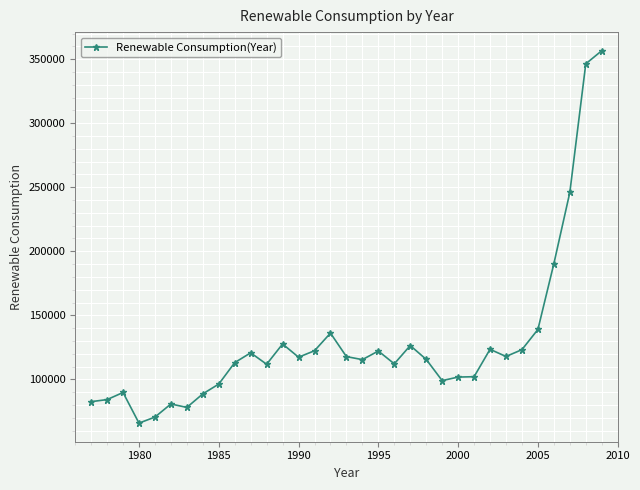

What is the smallest value displayed?

65818.7